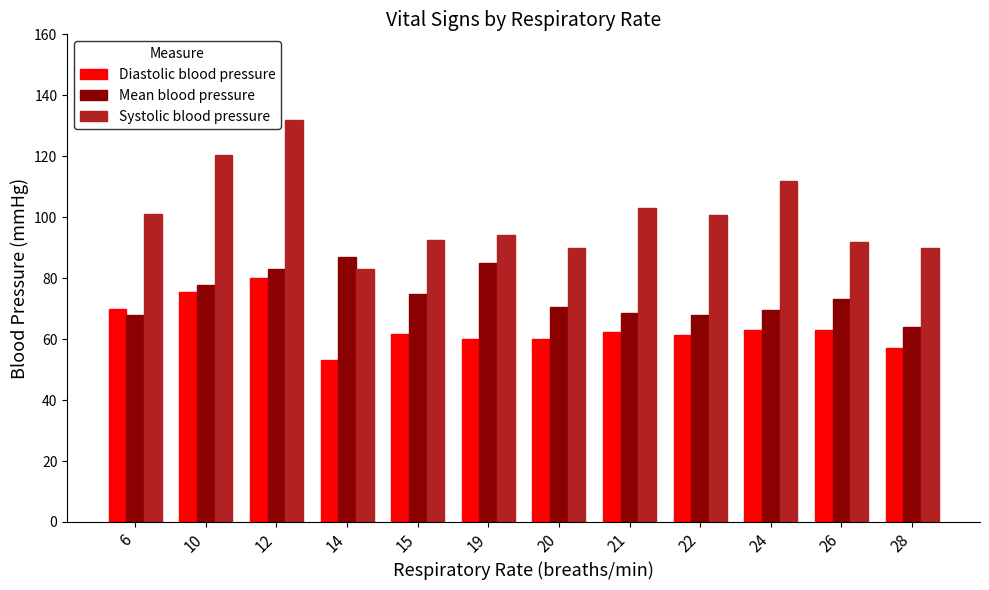

Is it true that Diastolic blood pressure equals 32.7 at 14?

False